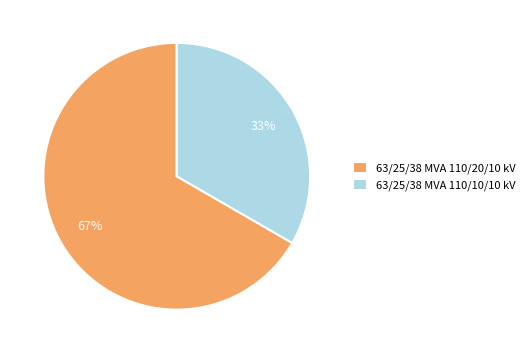

To the nearest percent, what portion does 63/25/38 MVA 110/10/10 kV represent?

33%